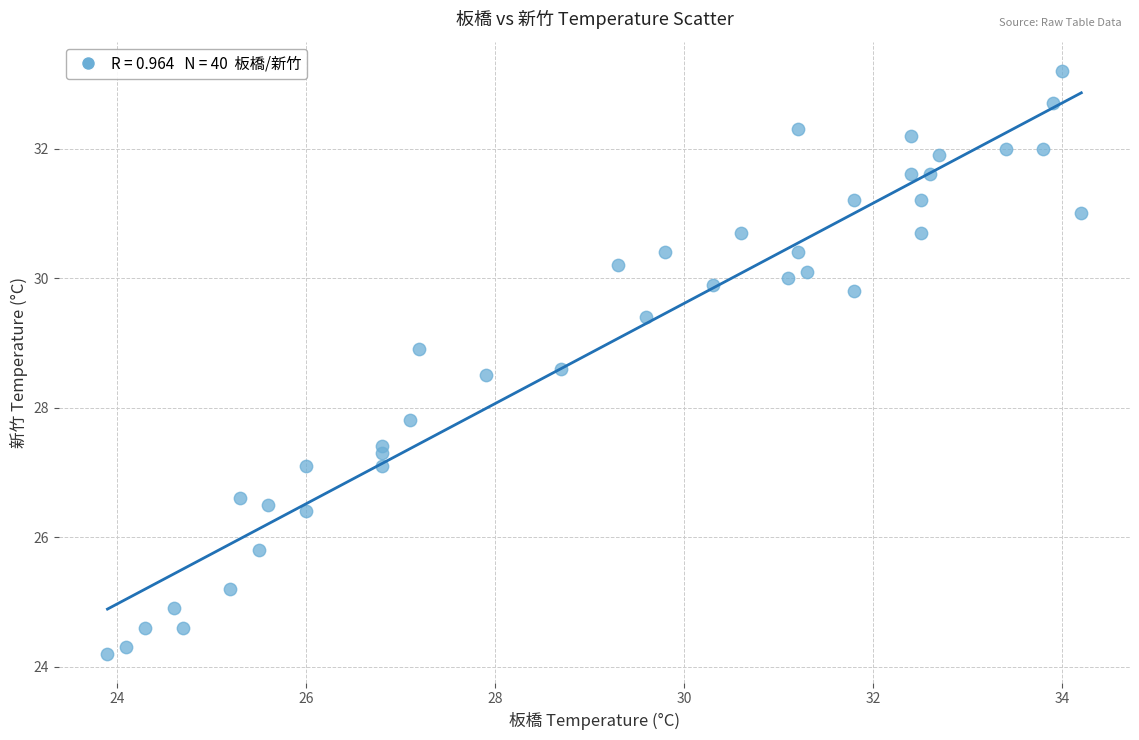

What Y value in the scatter plot is closest to 28?

27.8